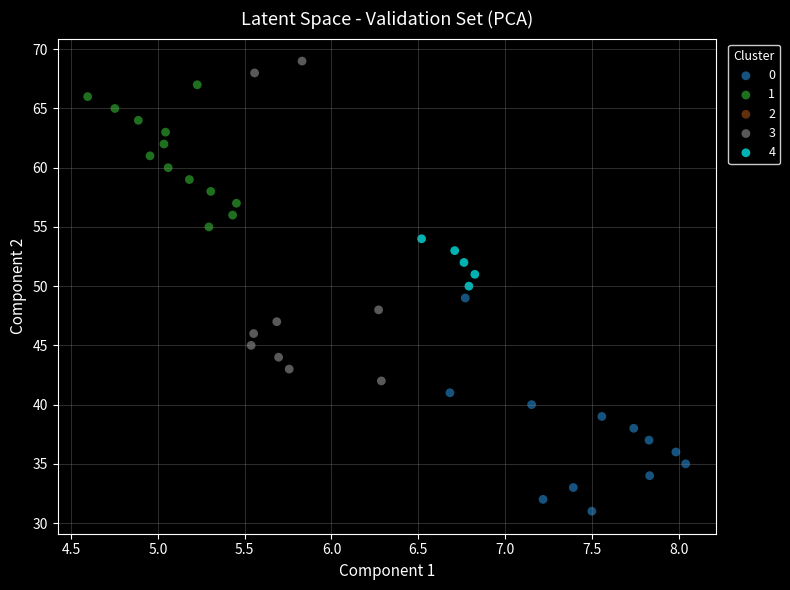

Which series contains the highest Y value?

3